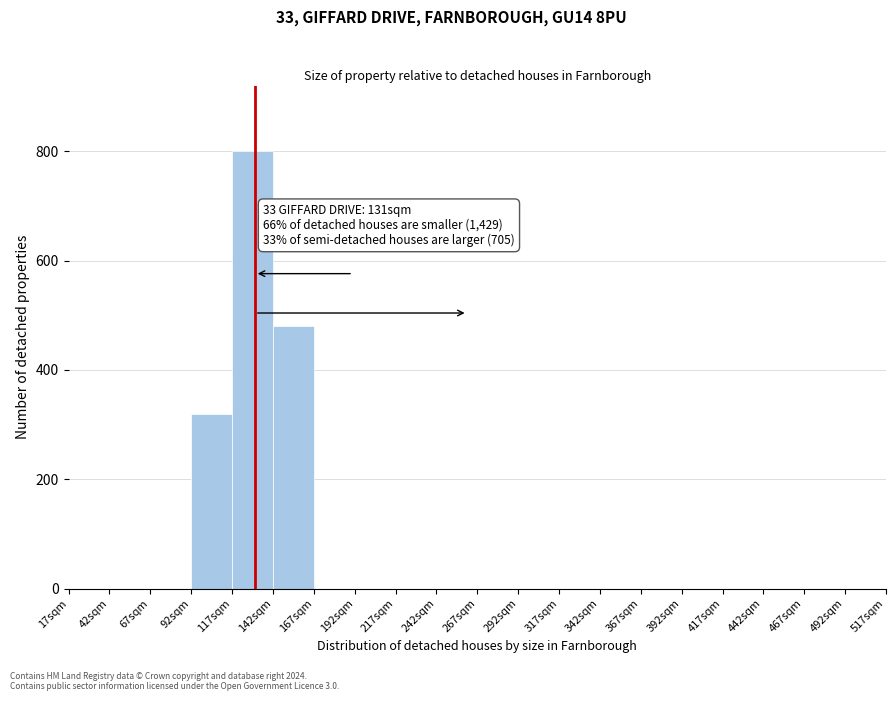

Which range on the x-axis has the tallest bar?

117 to 142